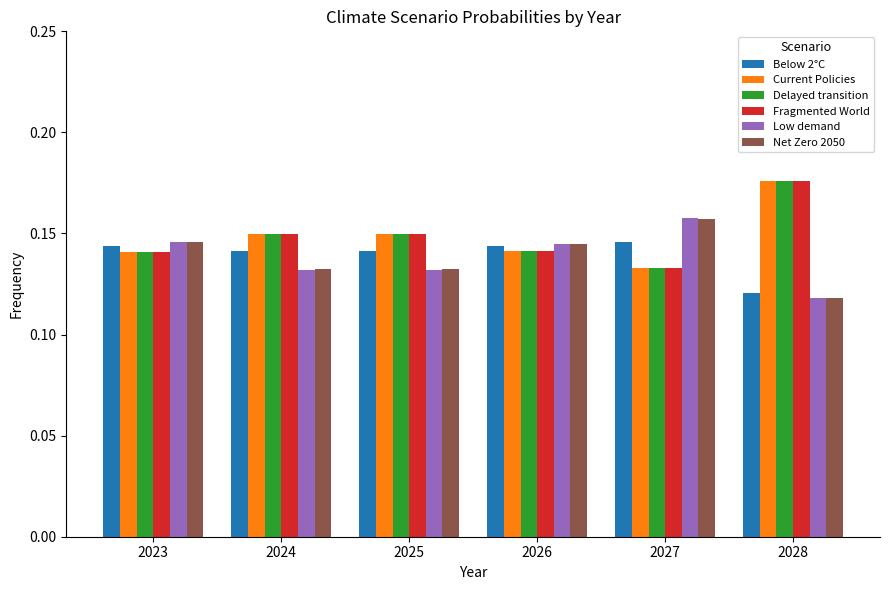

Count the number of data series in this chart.

6